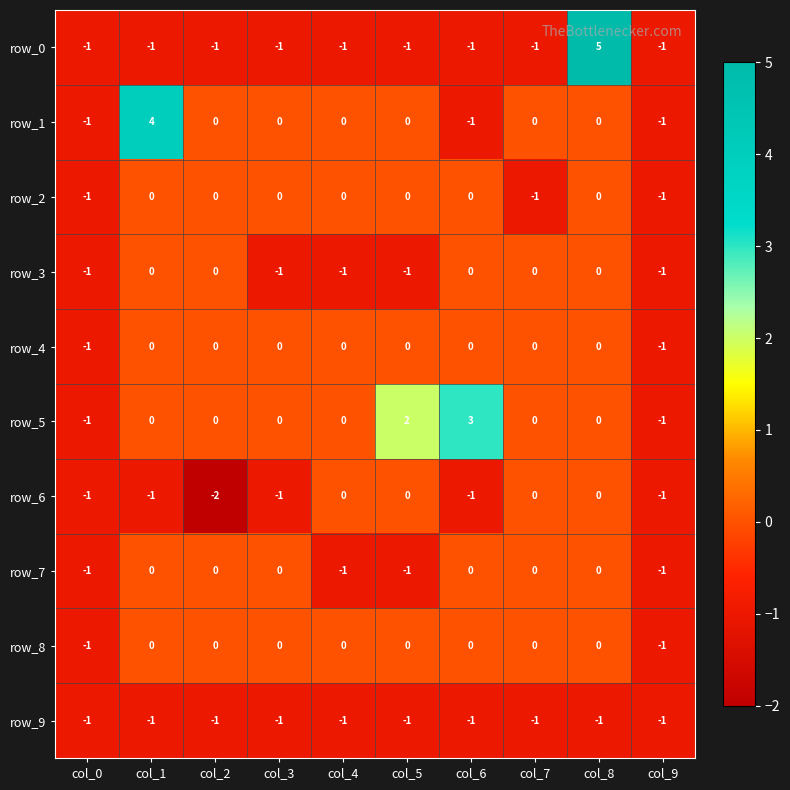

Count the row_5 values in the range 0 to 1.

6